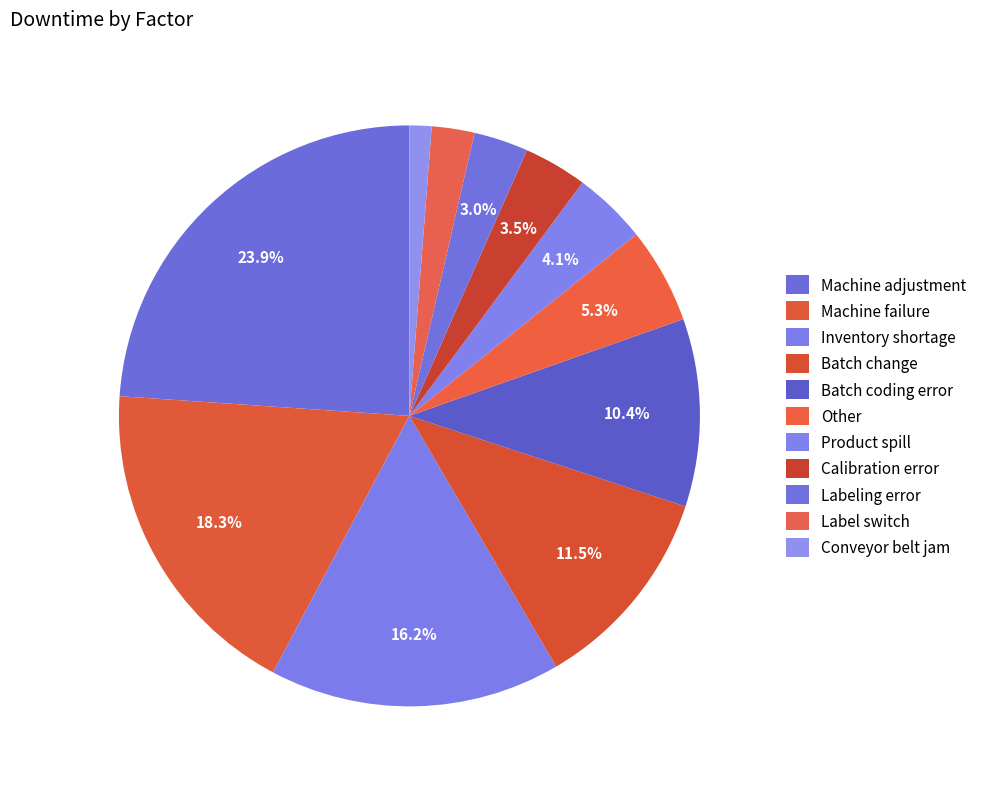

How many slices are in this pie chart?

11